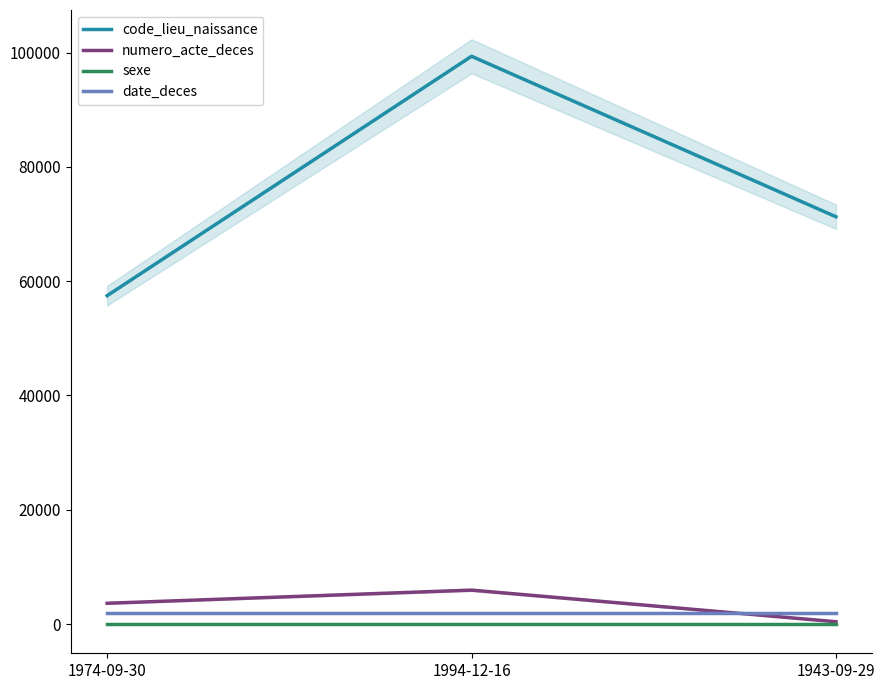

True or false: numero_acte_deces has a value of 405 at 1943-09-29.

True